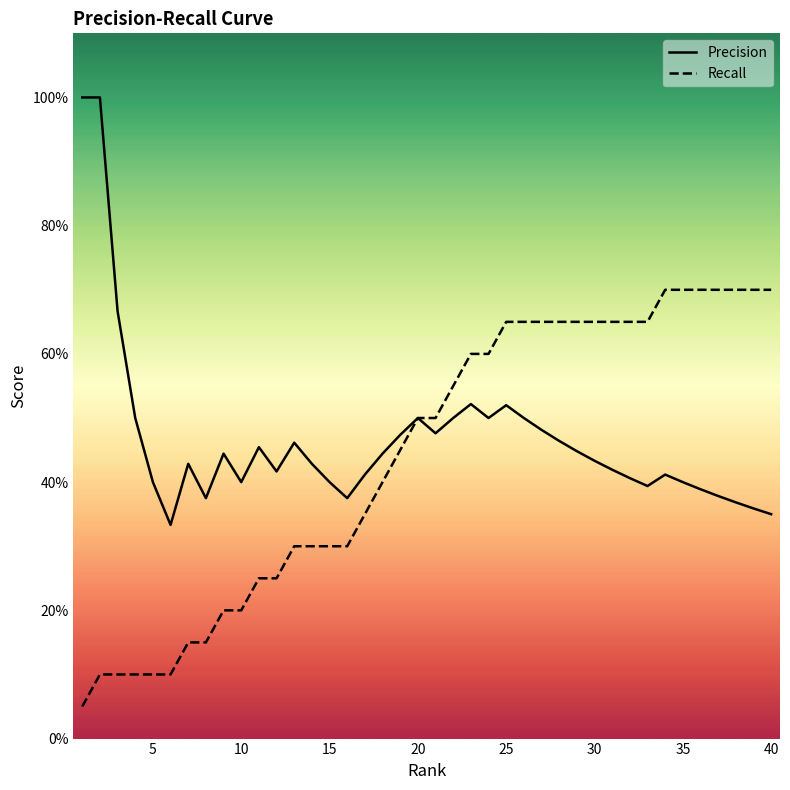

True or false: Precision and Recall intersect in this chart.

False